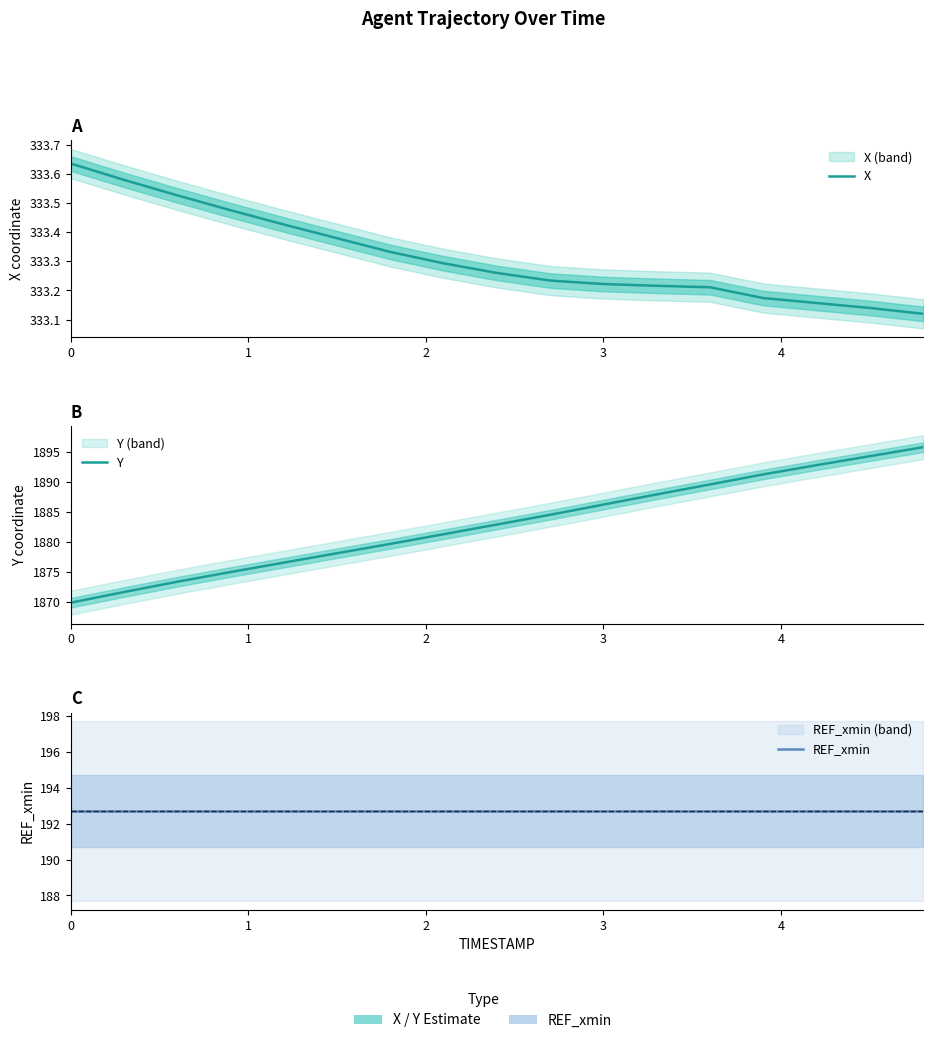

Which series has the largest total across all categories?

Y